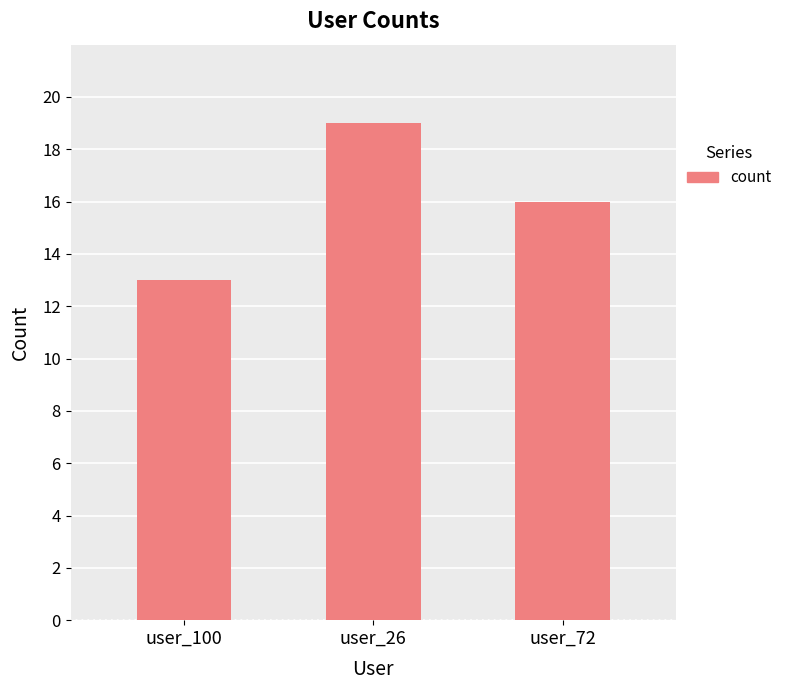

What position from the right is user_26?

2